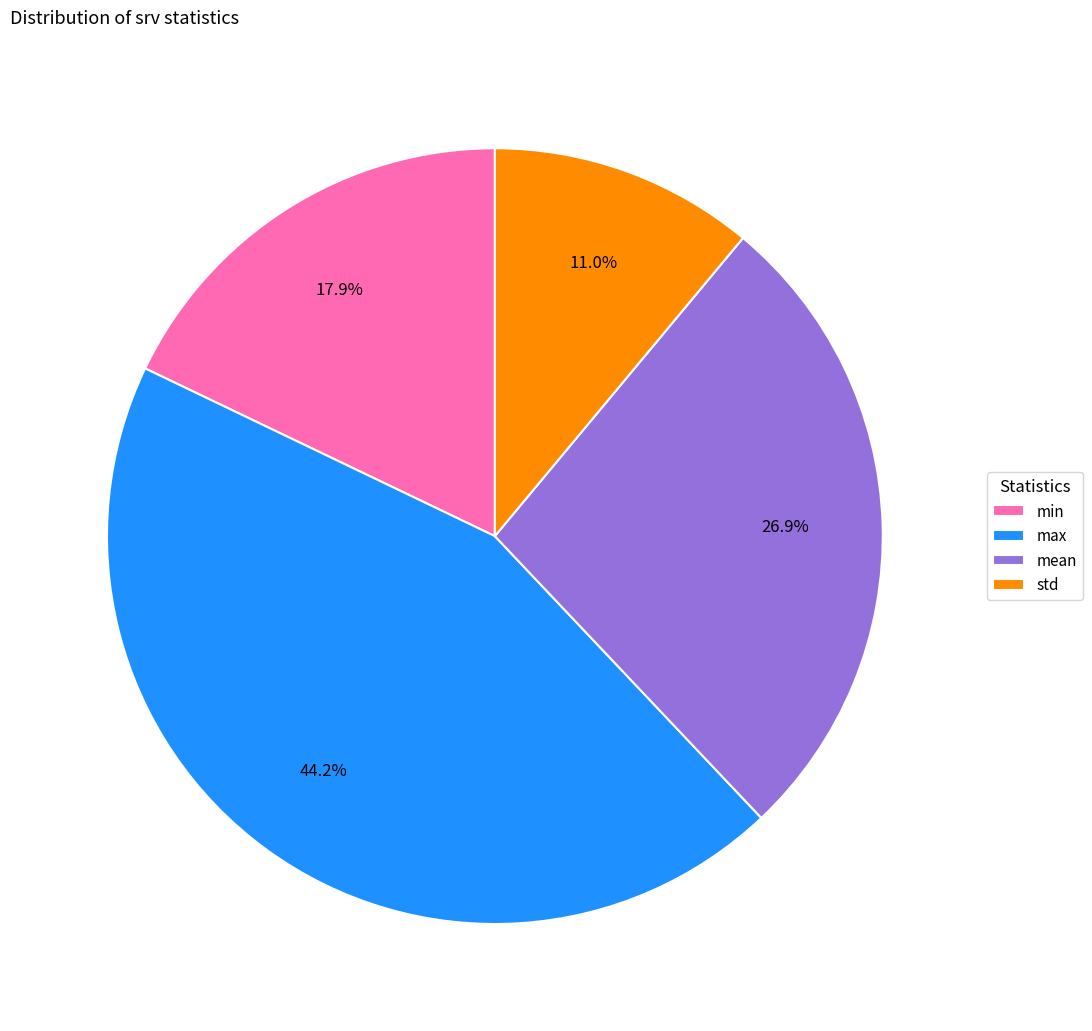

What is the total percentage of max and mean?

71.1%